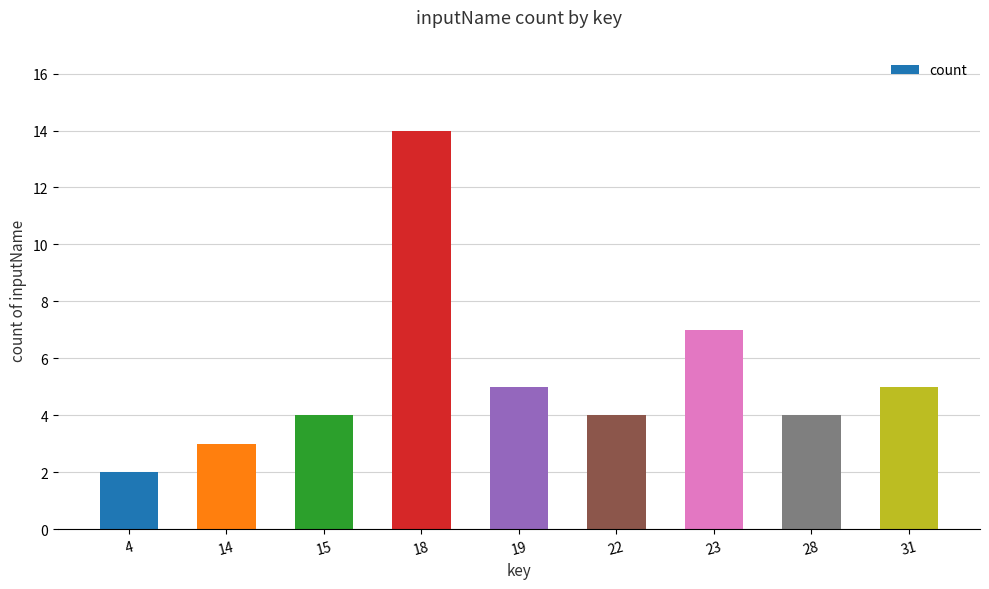

Reading right to left, extract all data points from this chart.

5	4	7	4	5	14	4	3	2